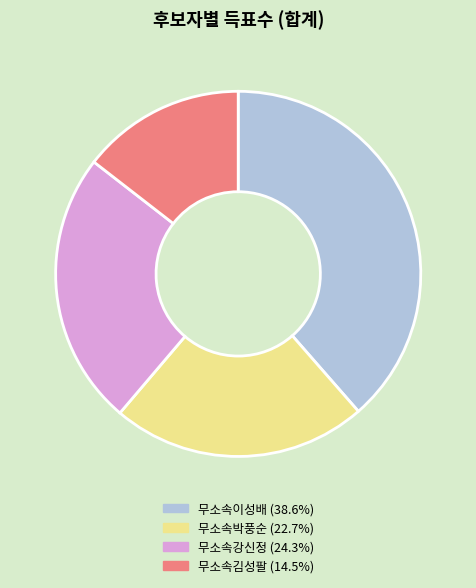

Rank the categories by value from highest to lowest.

무소속이성배, 무소속강신정, 무소속박풍순, 무소속김성팔